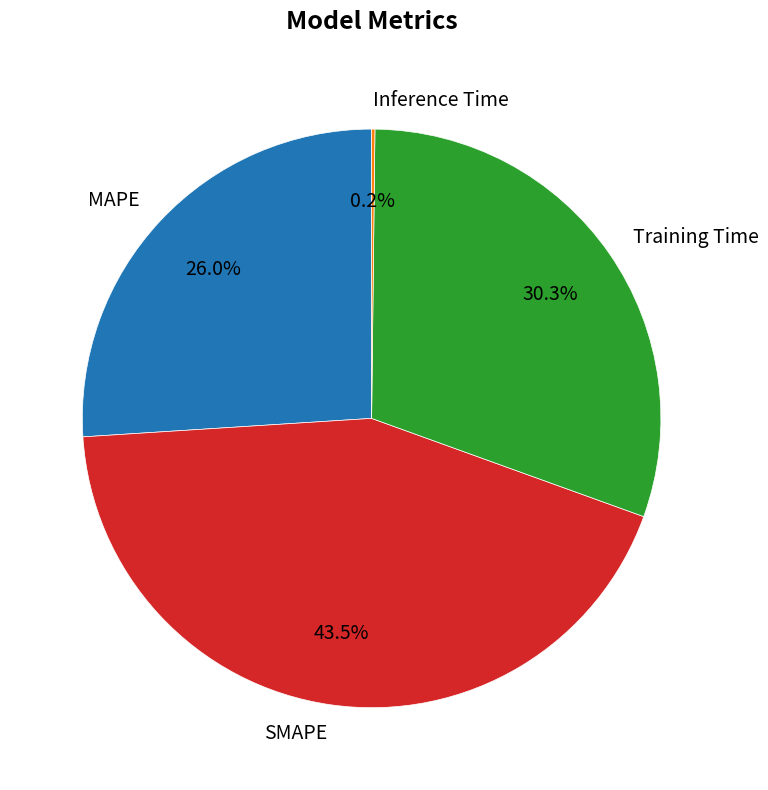

To the nearest percent, what is the average slice percentage?

25%